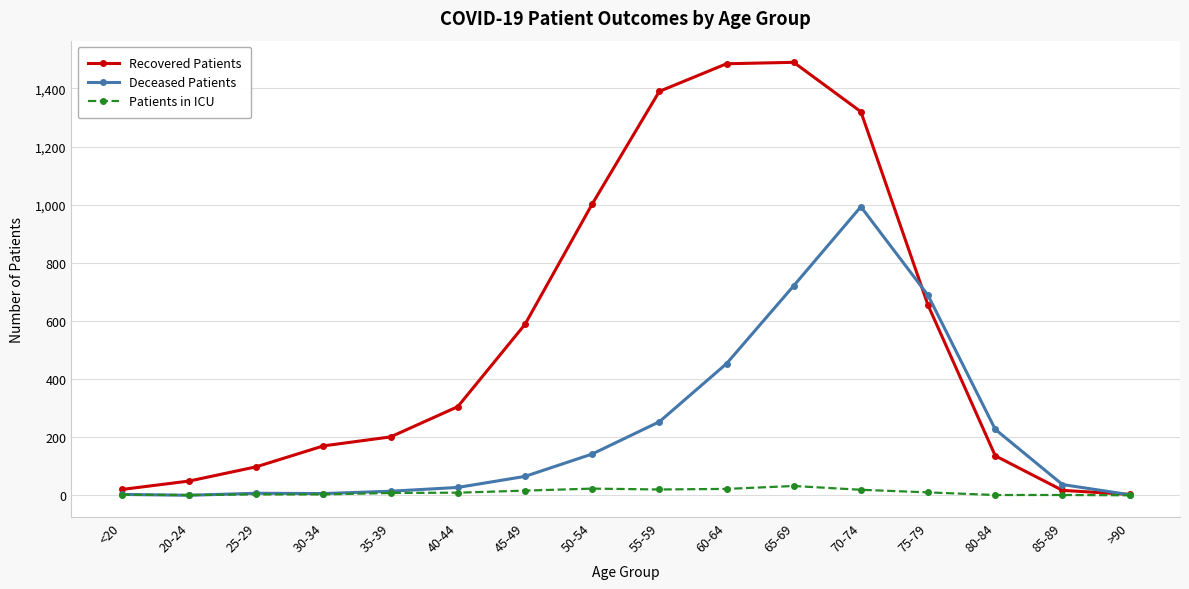

Is the value of Deceased Patients at 25-29 greater than the value of Recovered Patients at 65-69?

No